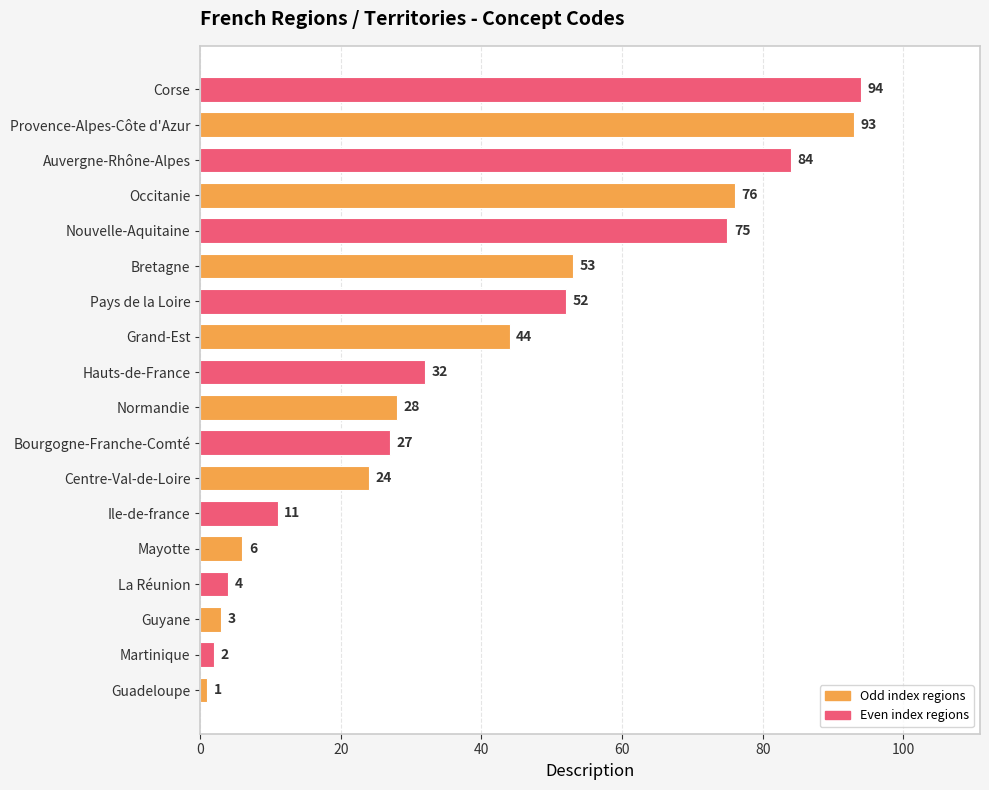

What is the change in value from Normandie to Hauts-de-France?

+4